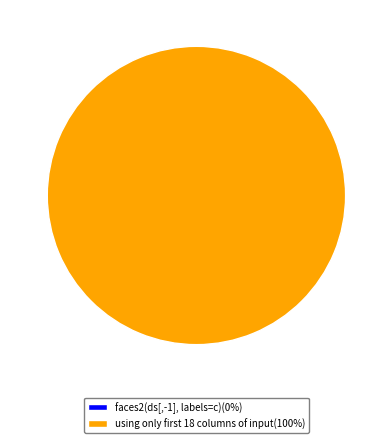

Is it true that faces2(ds[,-1], labels=c) is 0% of the pie?

True